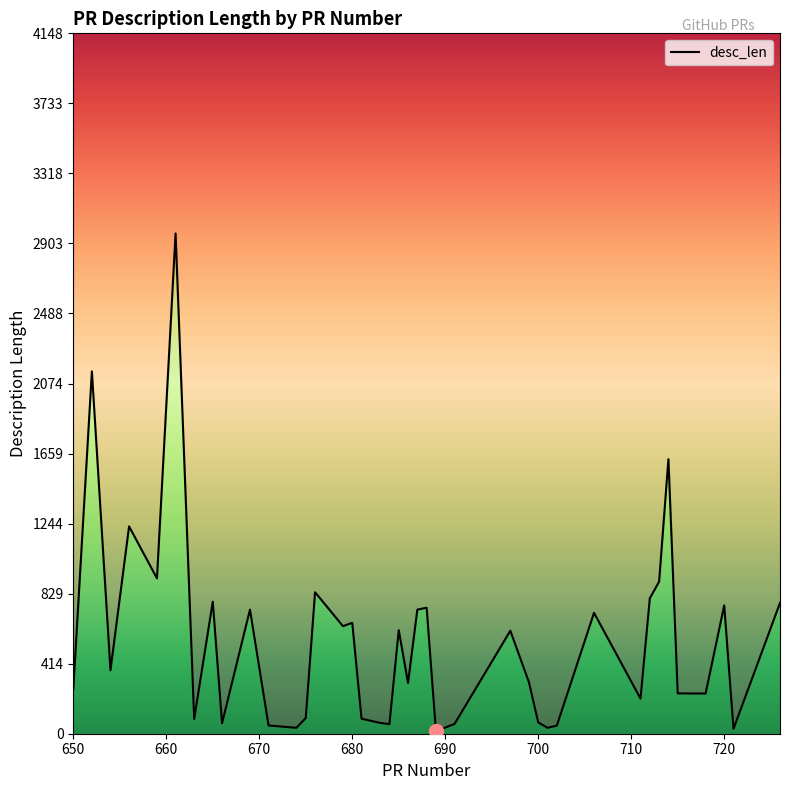

What is the value of the 33rd point from the left?

782